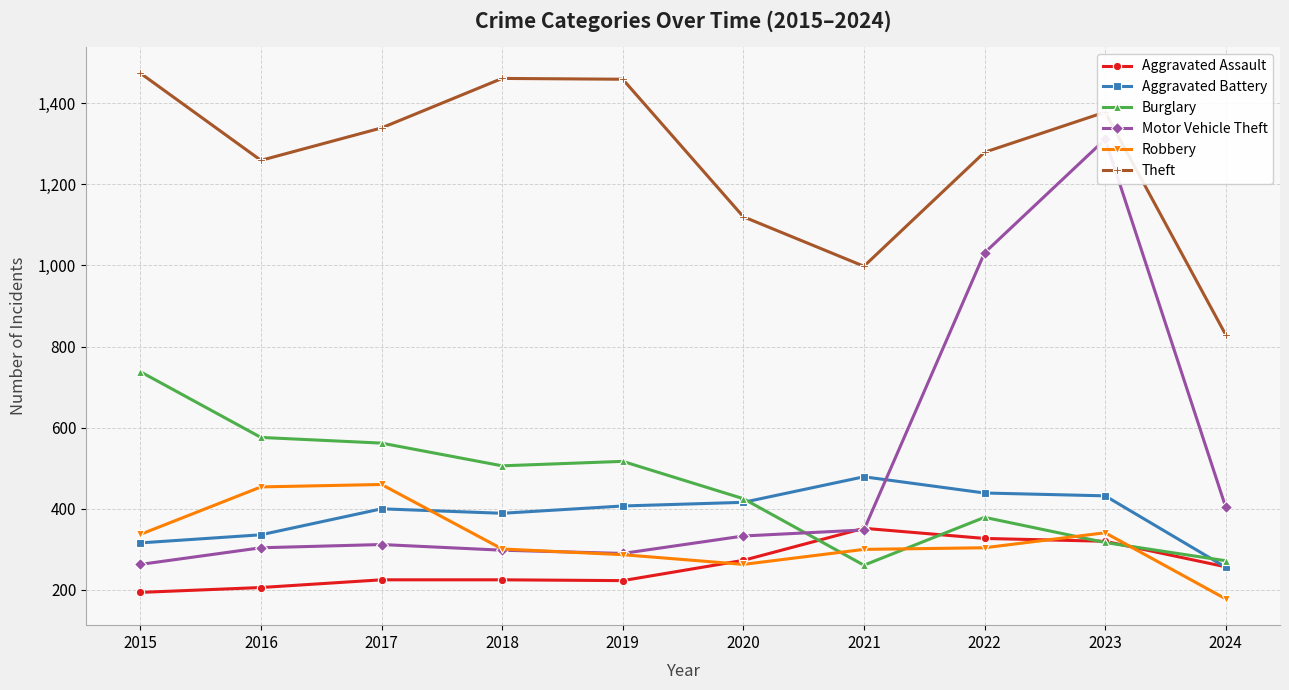

What is the average value of the Burglary series?

455